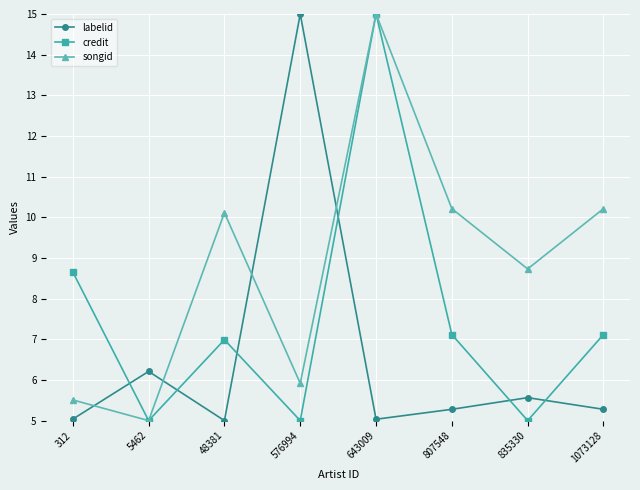

Read the credit value at 576994.

5.0